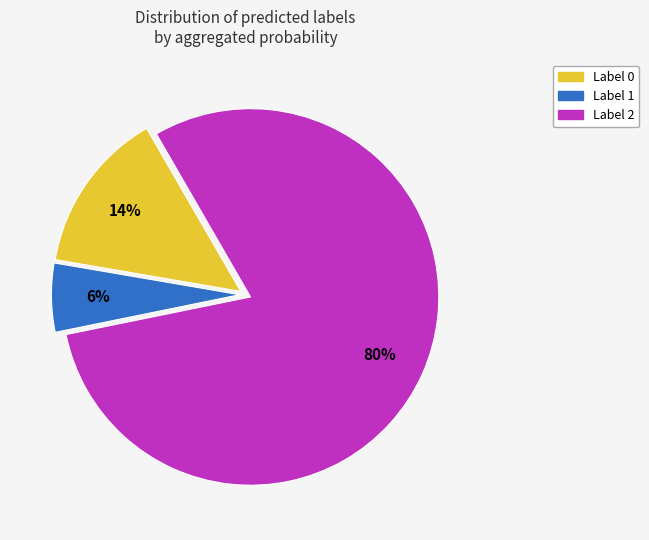

To the nearest percent, what is the difference between the largest and smallest slice percentages?

74%